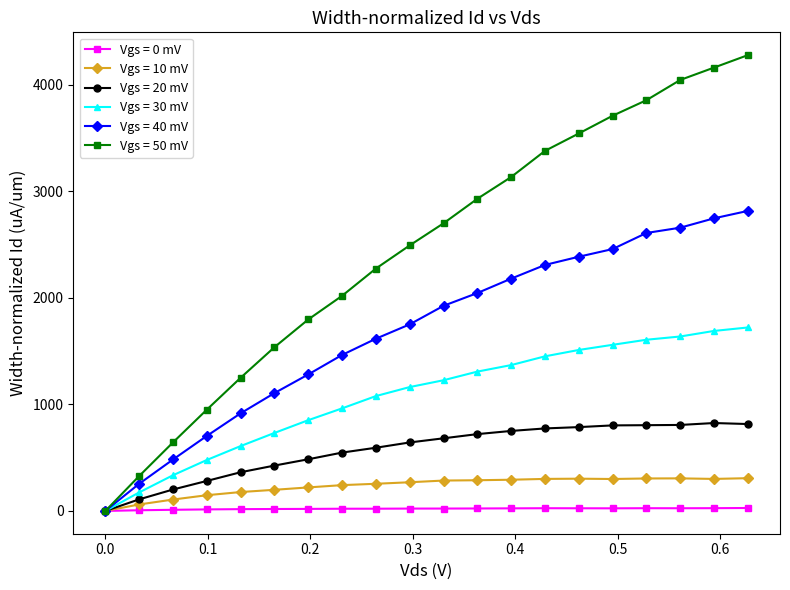

True or false: Vgs = 10 mV has more than 1 points higher than both neighbors.

True